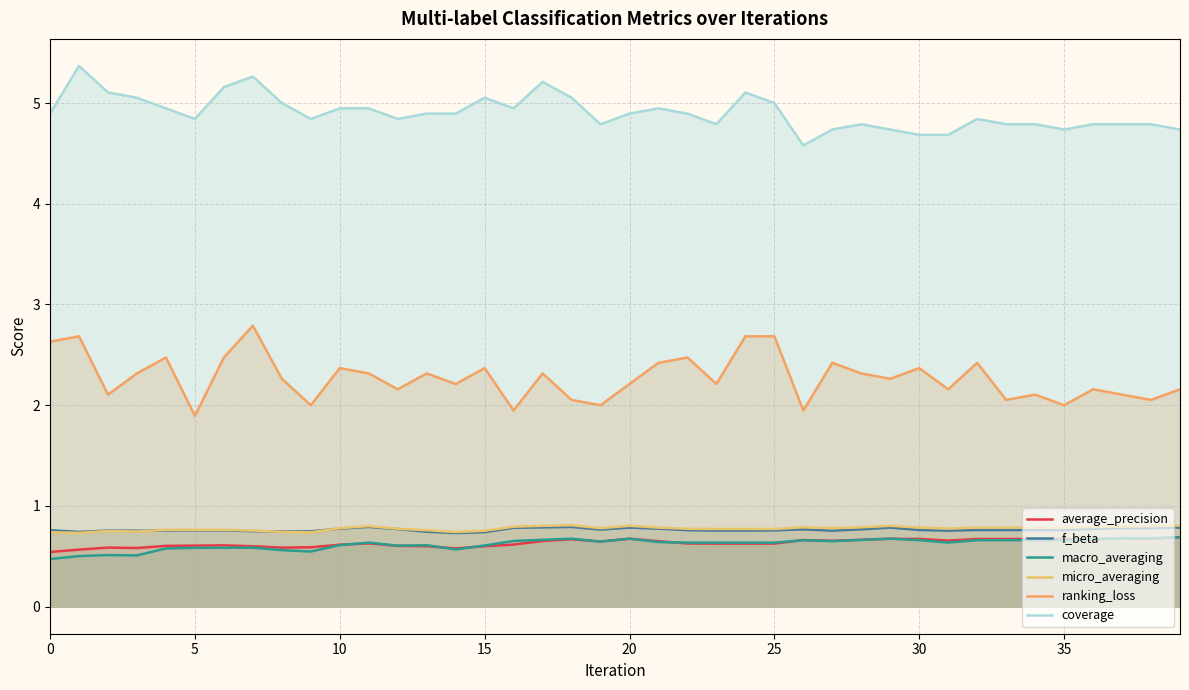

Does the chart have visible grid lines?

Yes